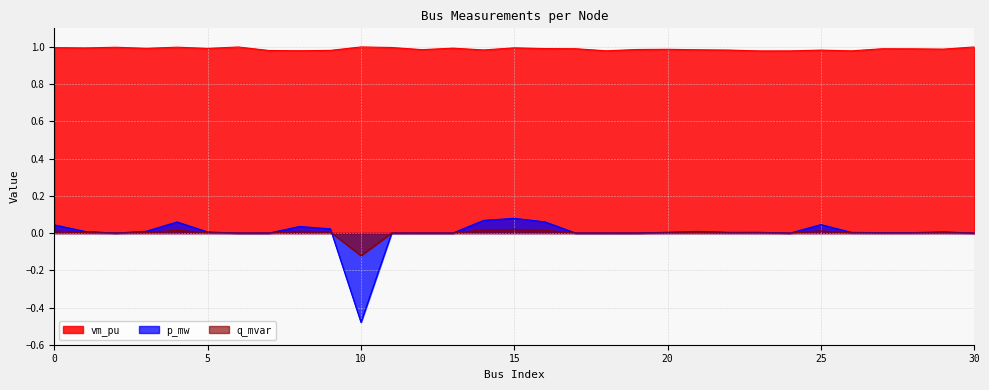

What are all the series names shown in the legend?

vm_pu, p_mw, q_mvar